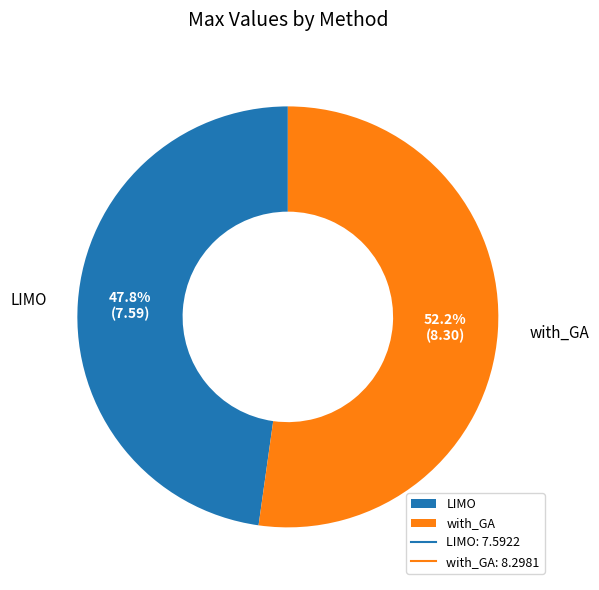

To the nearest percent, what is the difference between the largest and smallest slice percentages?

4%